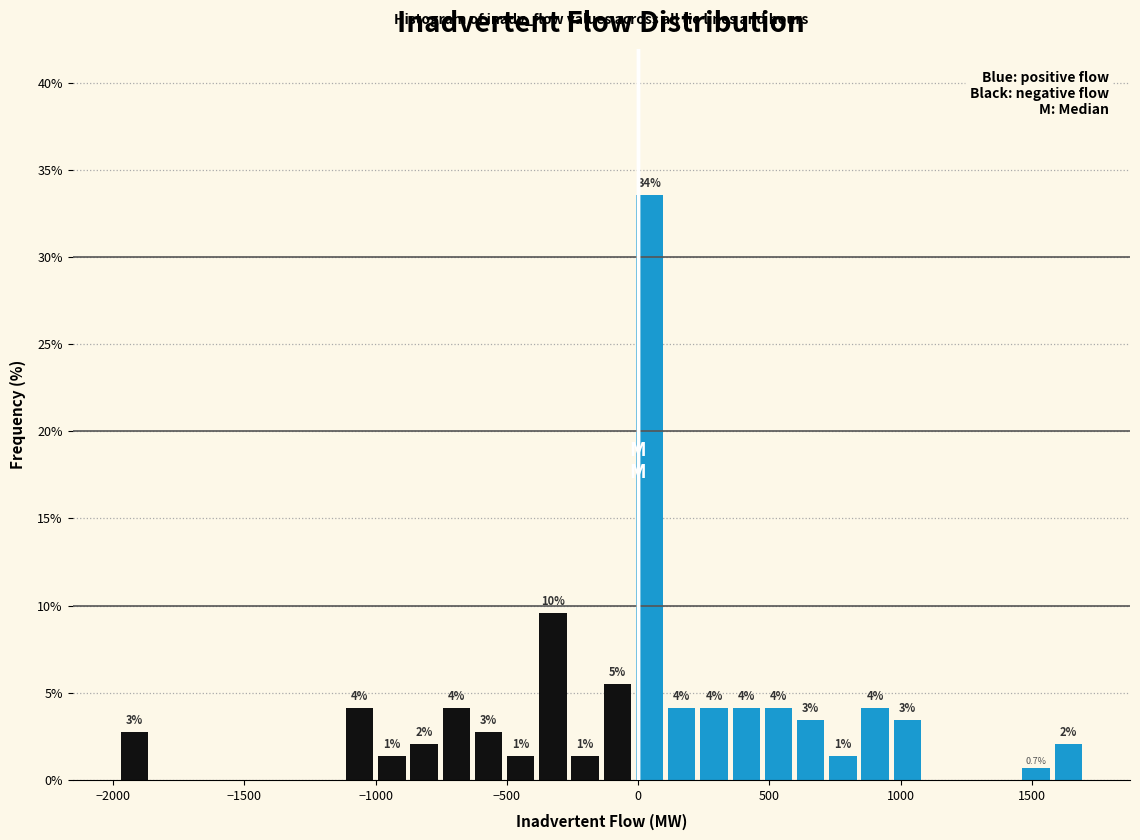

Around what value on the x-axis is the tallest bar? Give the approximate position of its centre, as read against the axis.

50